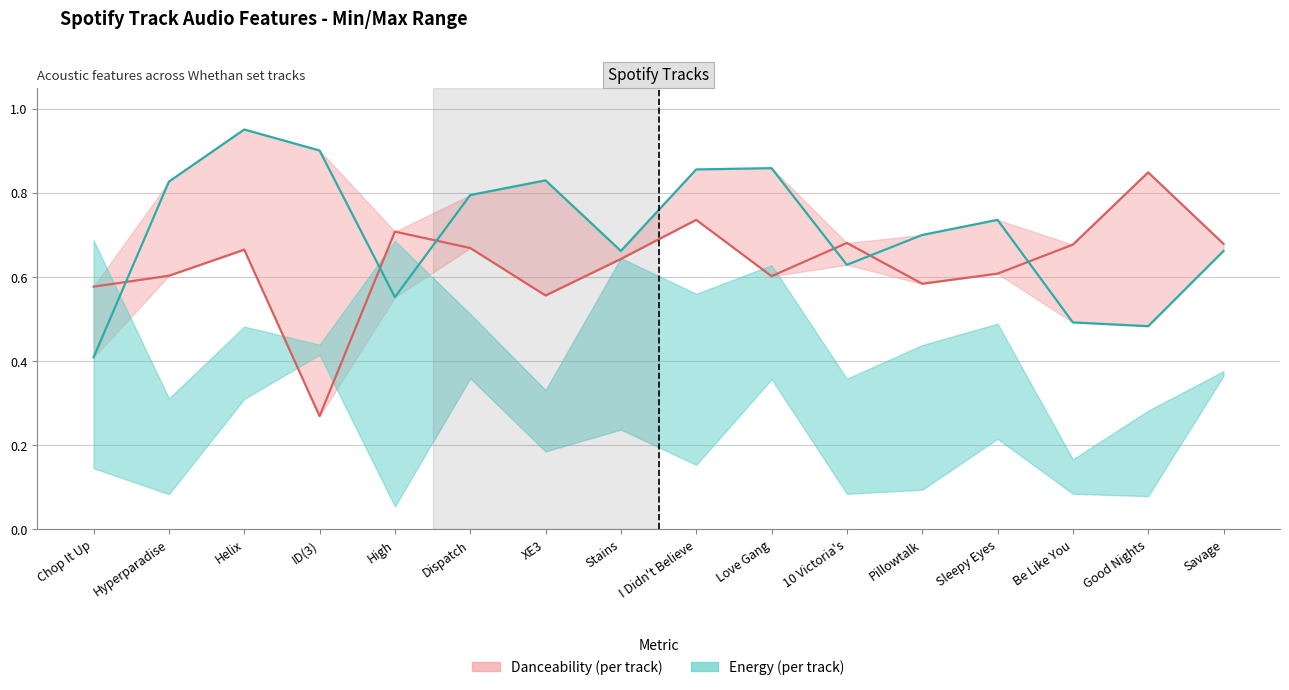

Does the chart display data point markers on the line(s)?

No